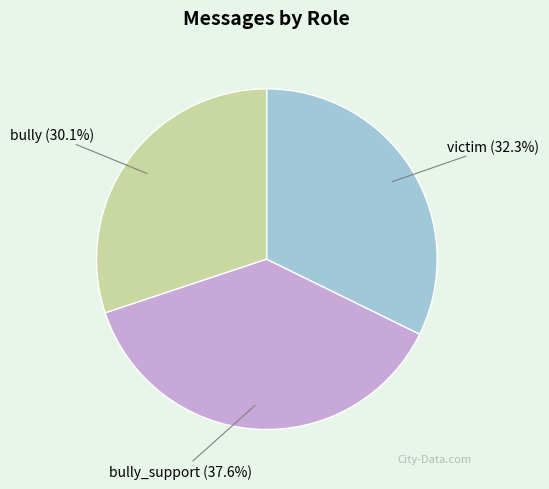

Combined, what portion of the pie is victim and bully_support?

69.9%